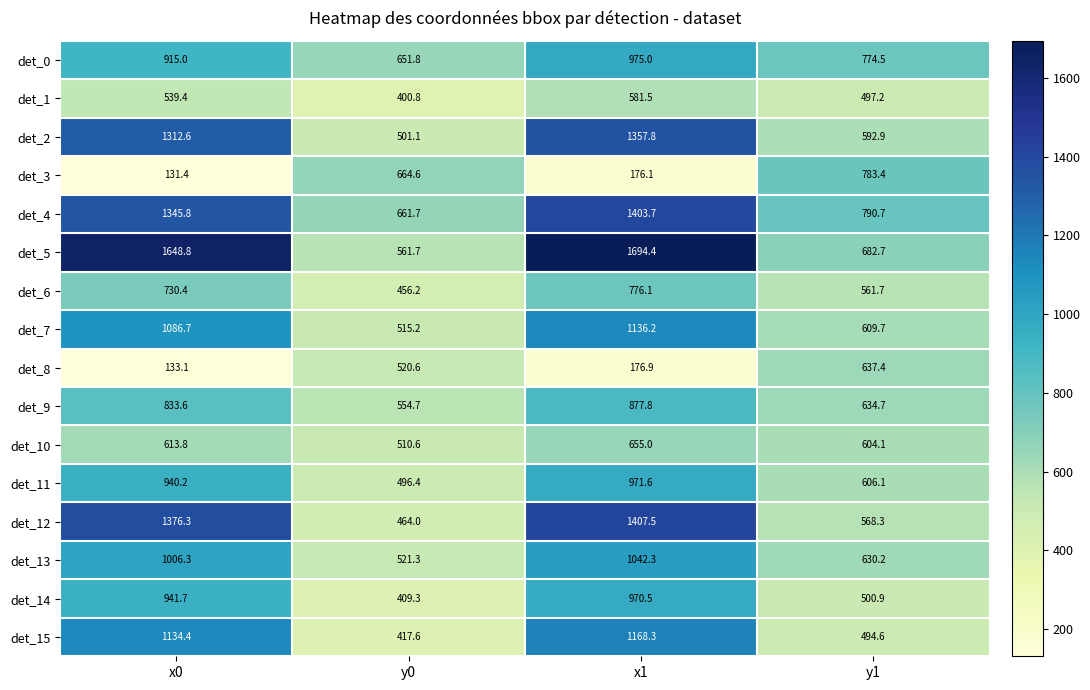

At which category is the sum across all series the highest?

x1